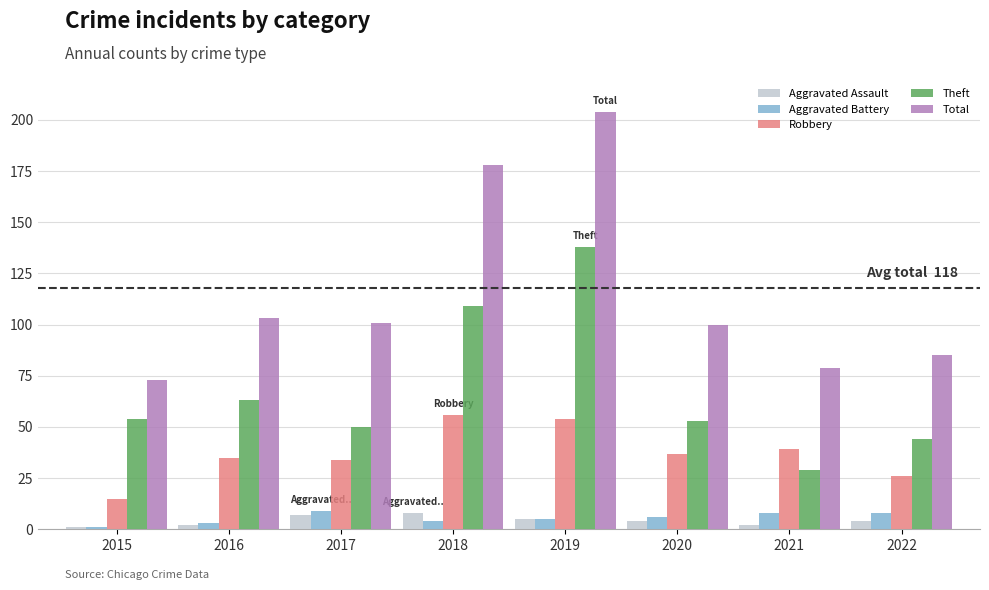

How many data points does each series have?

8